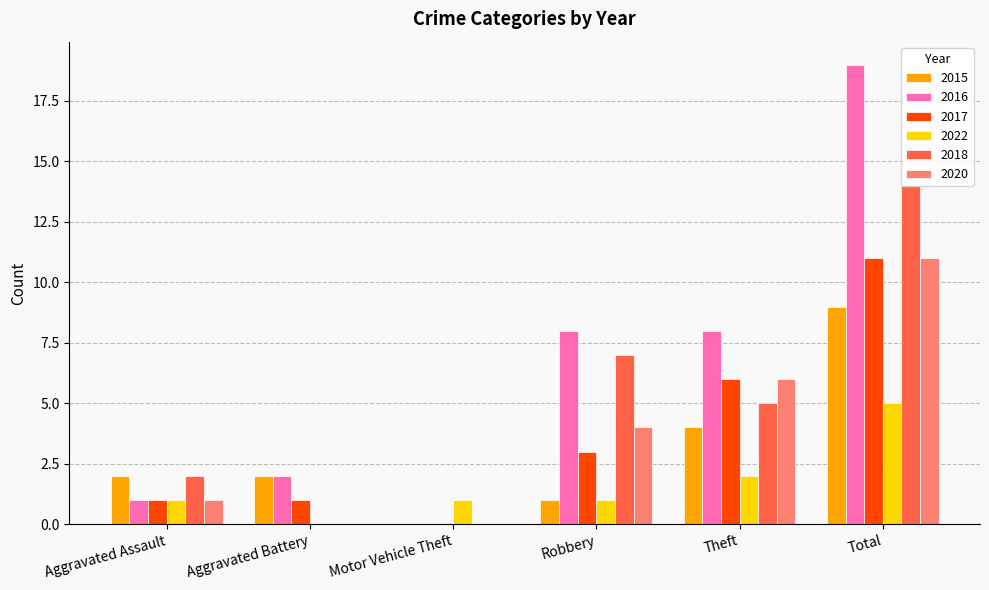

What are all the series names shown in the legend?

2015, 2016, 2017, 2022, 2018, 2020